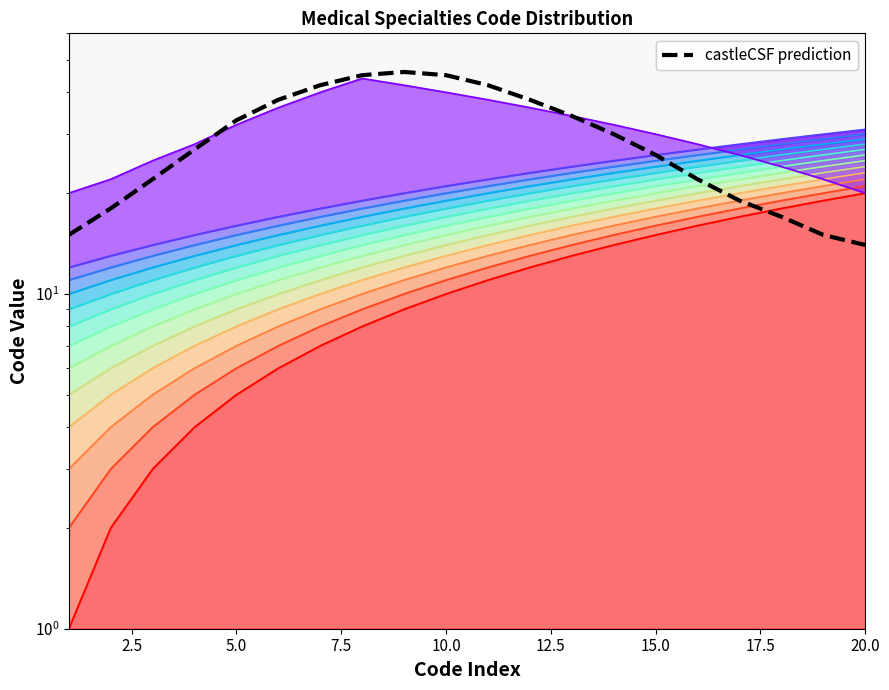

True or false: the data shows 10 at 7.5.

False